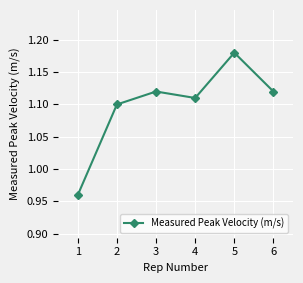

What is the change in value from 2 to 5?

+0.1